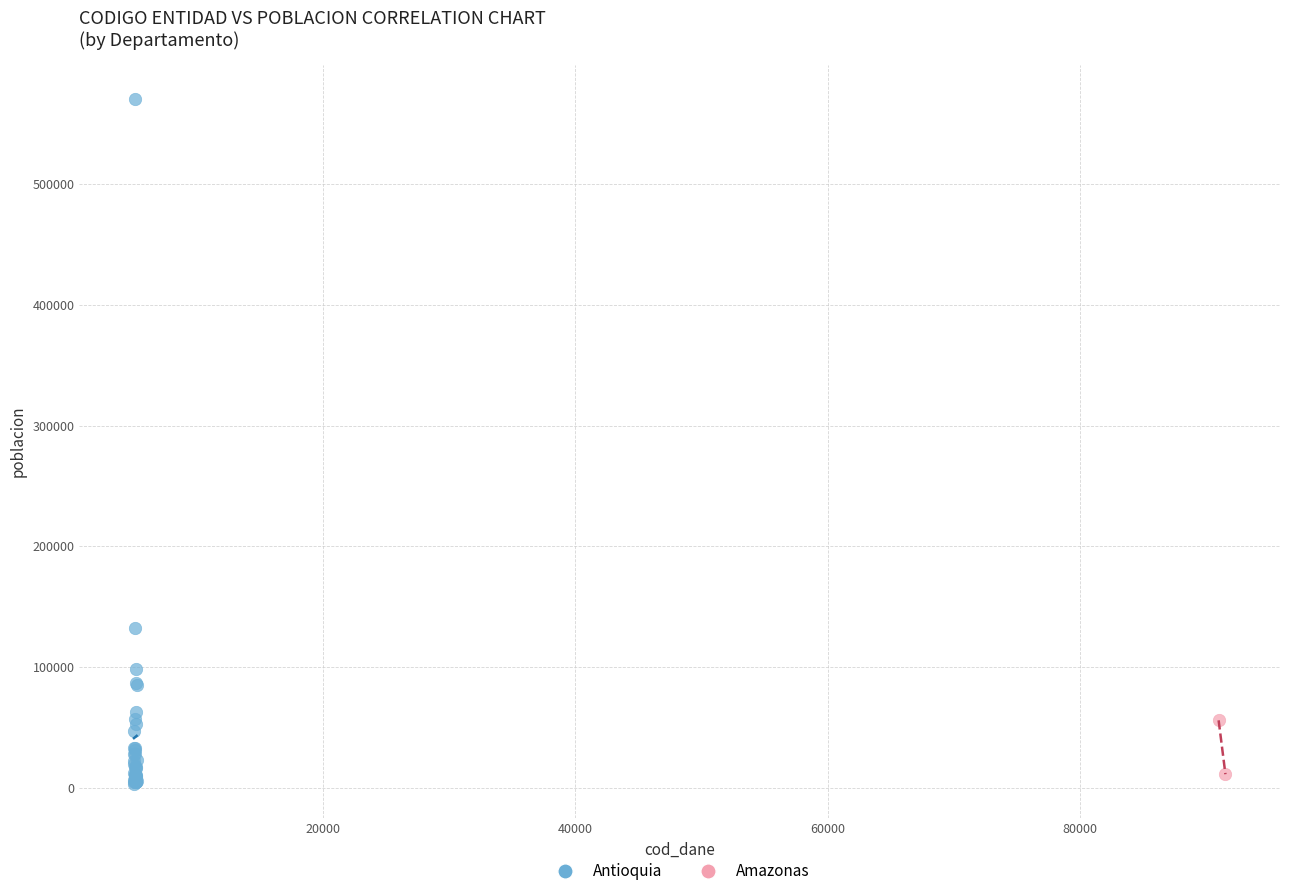

What are all the series names shown in the legend?

Antioquia, Amazonas